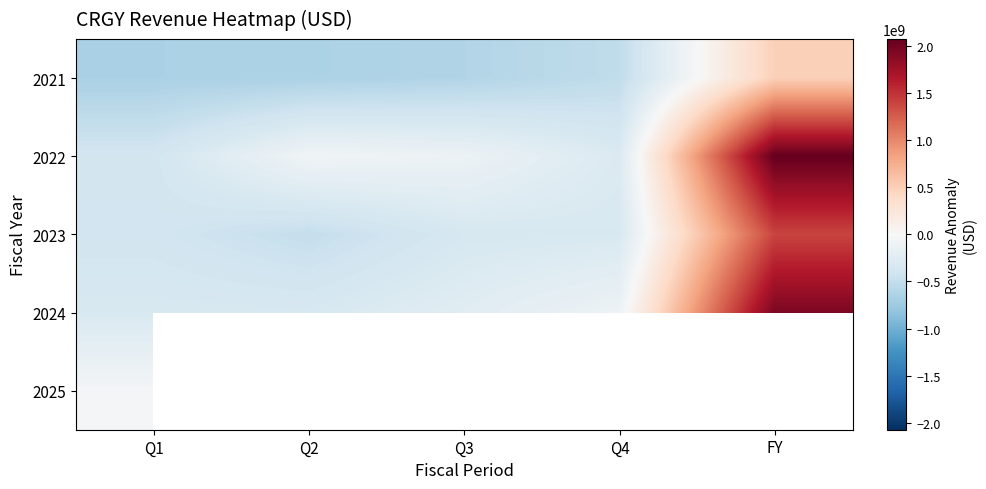

Which category has the lowest value across all series?

Q1